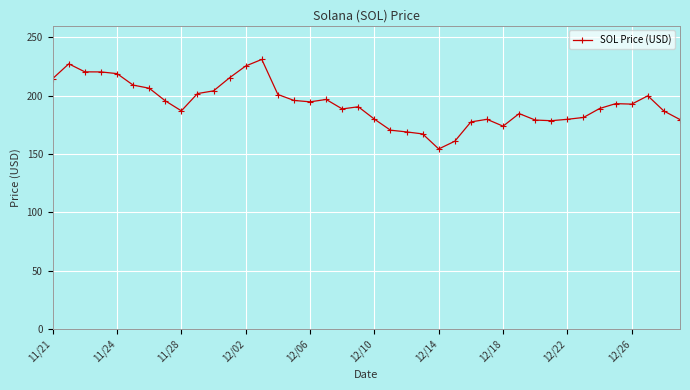

Is this an area chart (filled region under the line)?

No